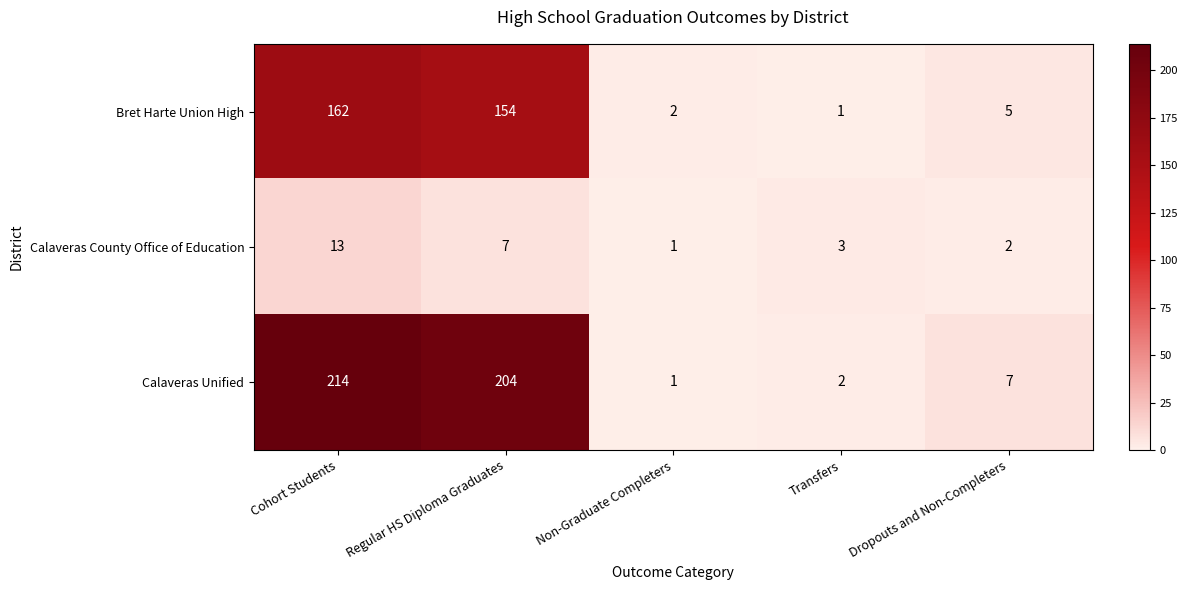

At which category is the sum across all series the highest?

Cohort Students